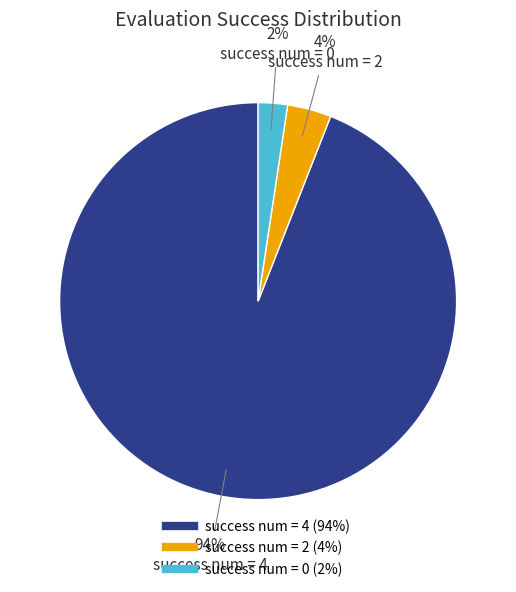

To the nearest percent, what is the average slice percentage?

33%